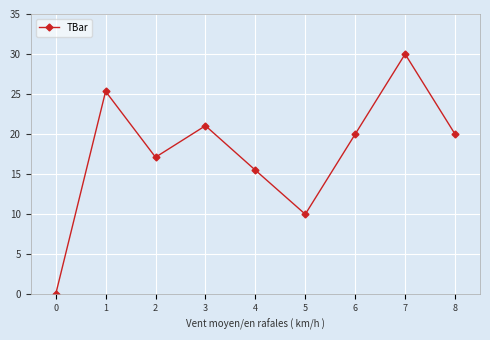

How many data points are less than 20?

4